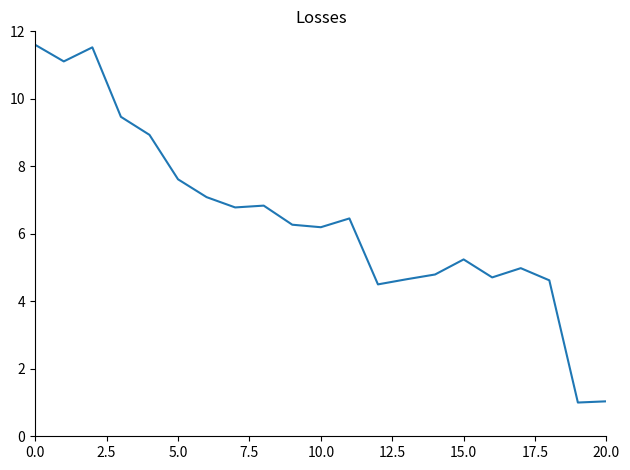

What is the maximum value shown in the chart?

11.6